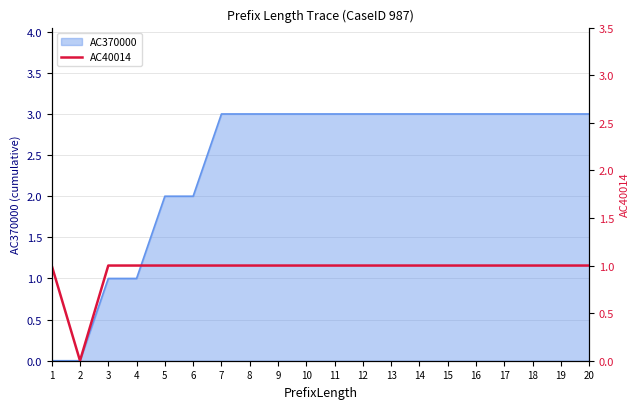

The value of AC370000 at 1 is 1. True or false?

False